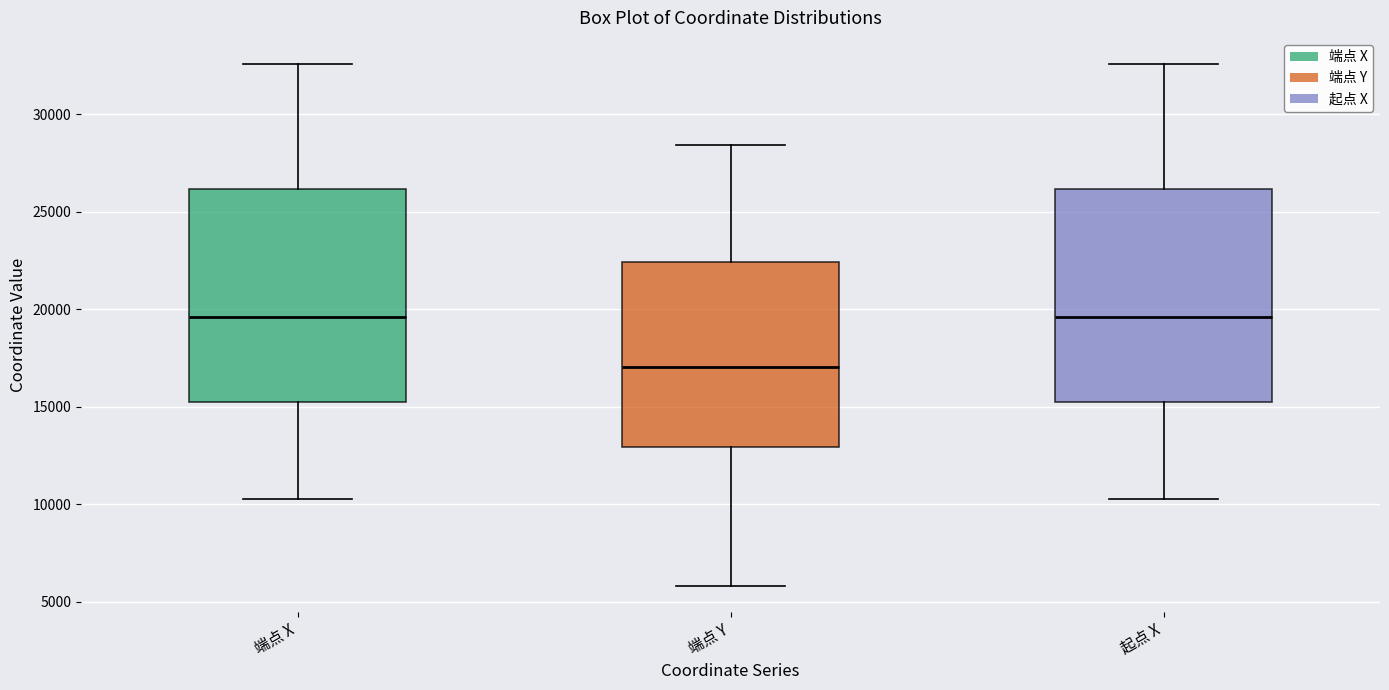

Reading left to right, read every box against the y-axis: the position of its median line, the range the box covers, and the ends of its whiskers. The values are not printed on the chart, so give them approximately, as read against the axis.

端点 X: median 19500, box 15000 to 26000, whiskers 10500 to 32500
端点 Y: median 17000, box 13000 to 22500, whiskers 6000 to 28500
起点 X: median 19500, box 15000 to 26000, whiskers 10500 to 32500